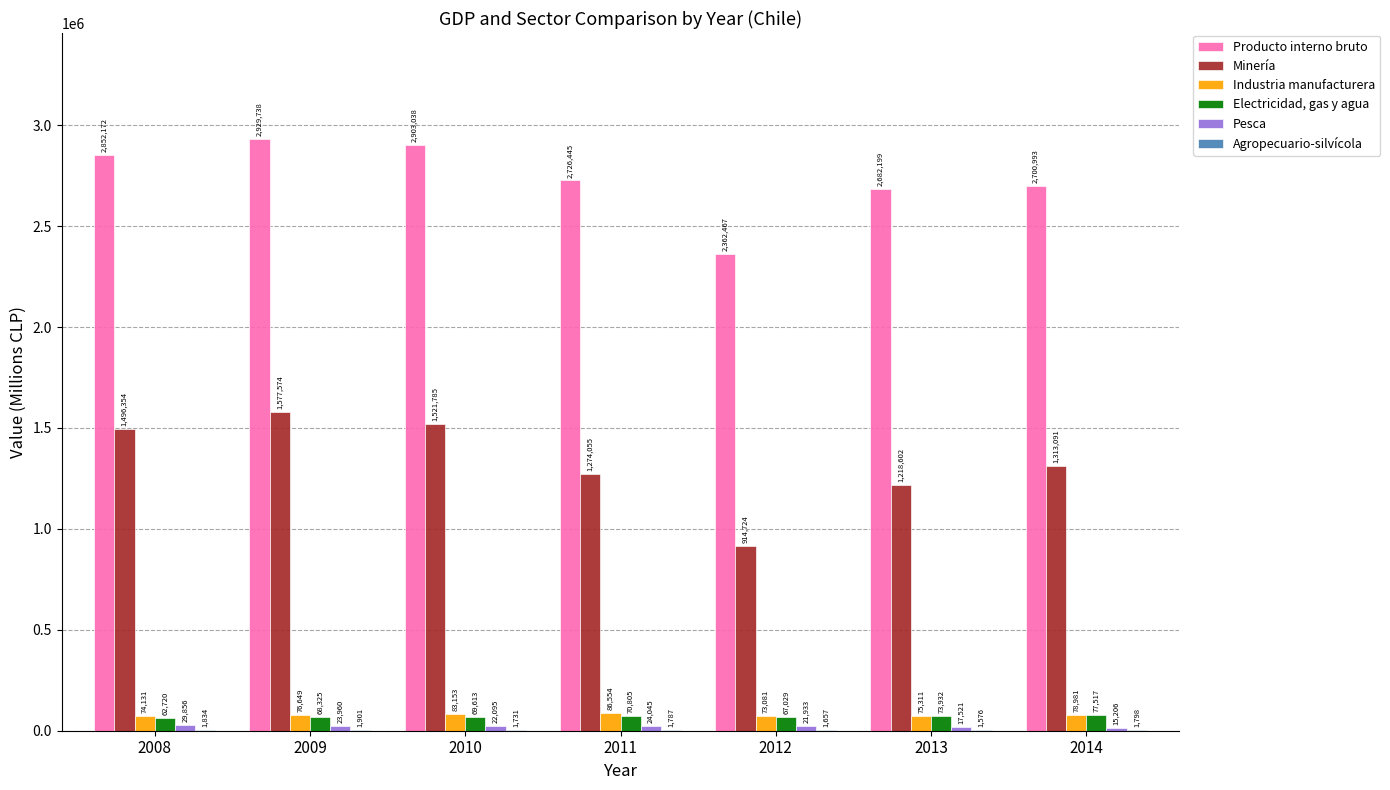

Which category has the highest value in the Industria manufacturera series?

2011